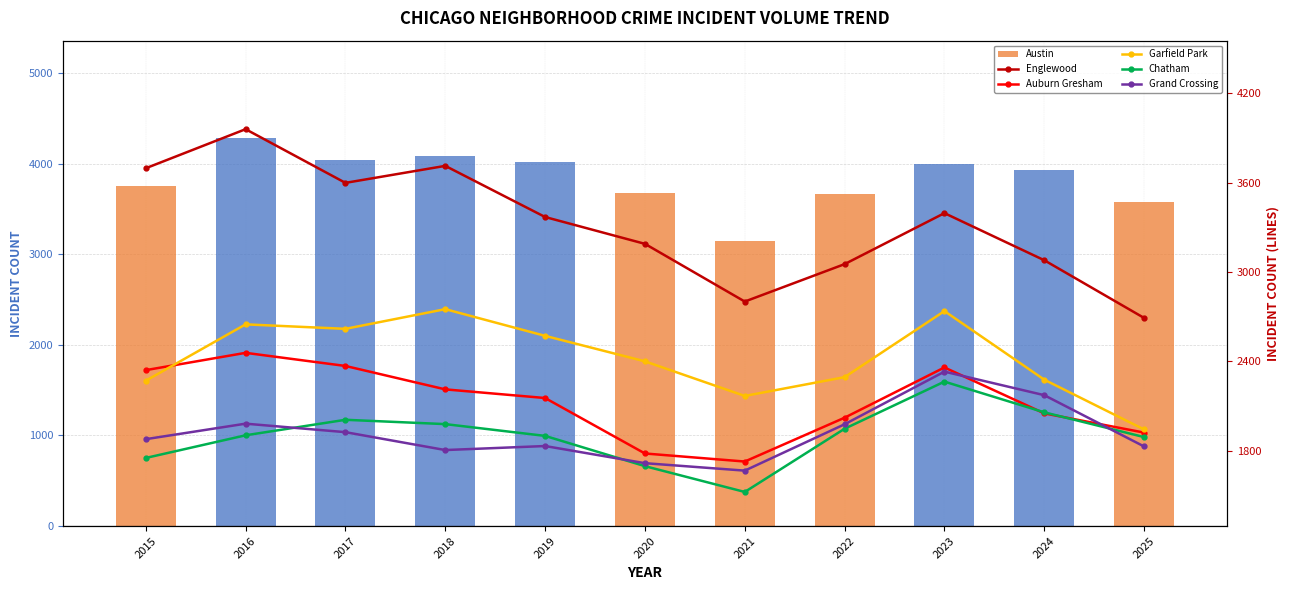

At 2016, list the series in order from smallest to largest.

Chatham, Grand Crossing, Auburn Gresham, Garfield Park, Englewood, Austin